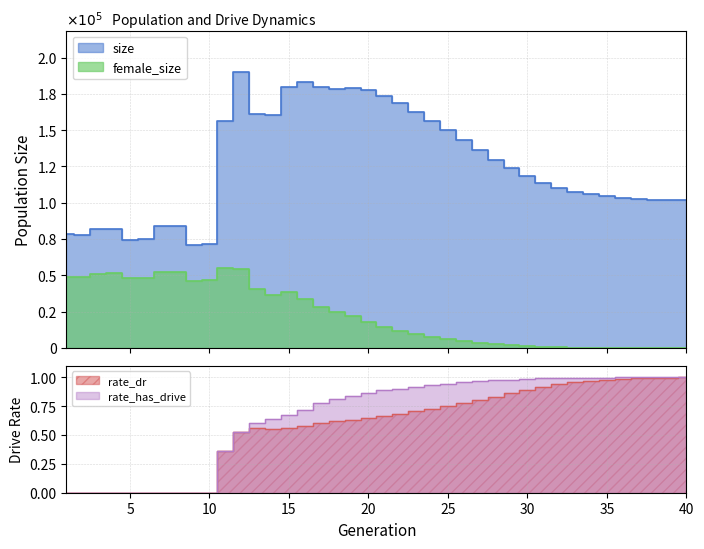

Where is the first local minimum for female_size?

2